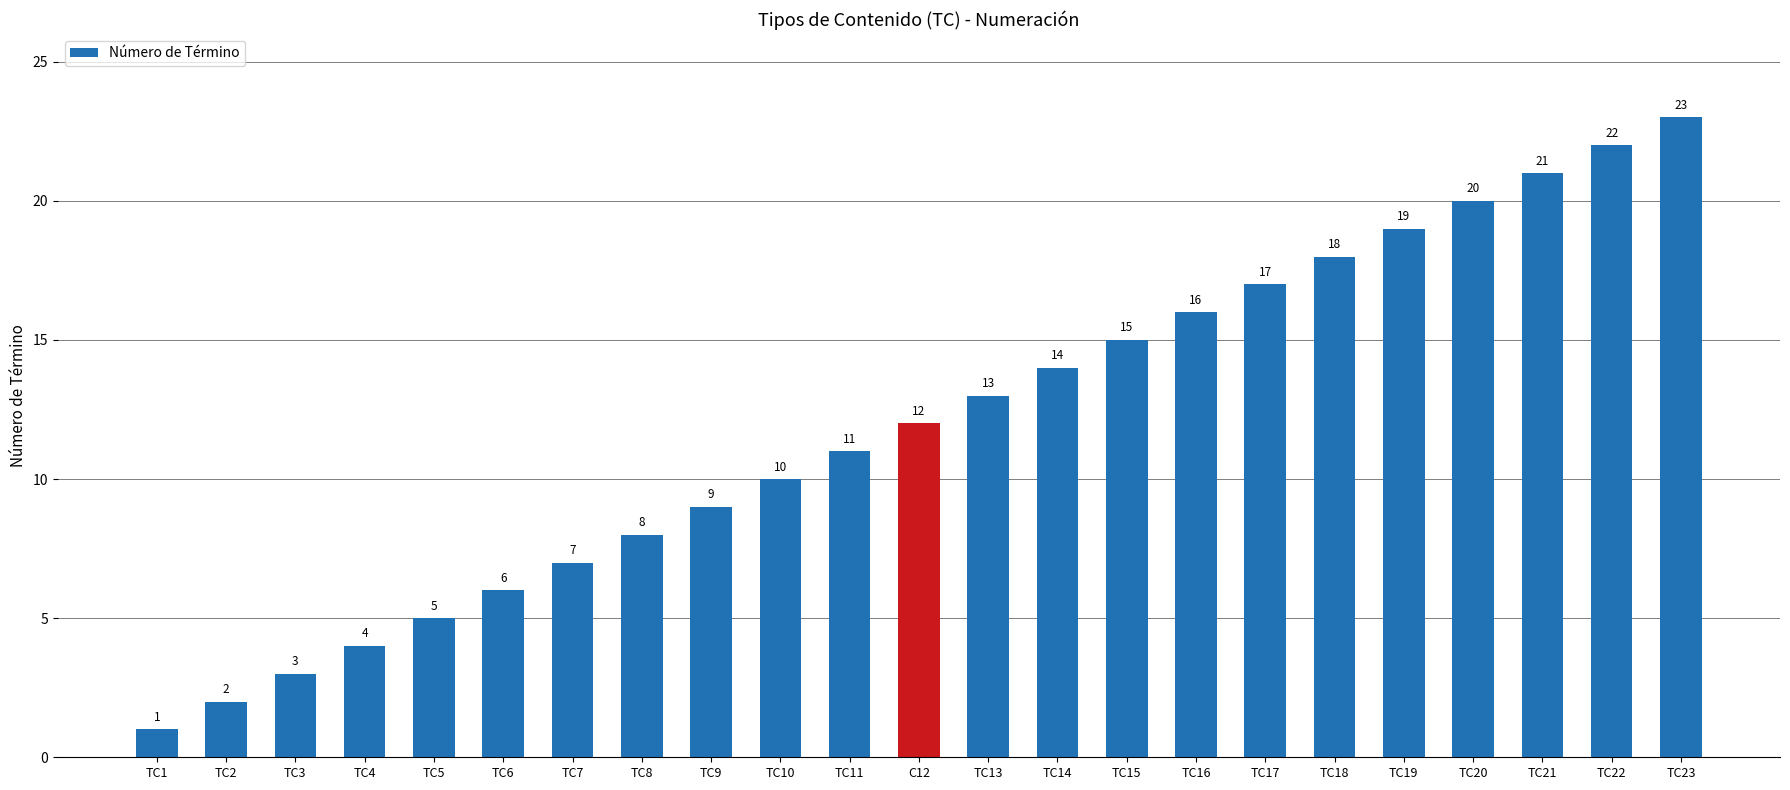

Rank the categories by value from highest to lowest.

TC23, TC22, TC21, TC20, TC19, TC18, TC17, TC16, TC15, TC14, TC13, C12, TC11, TC10, TC9, TC8, TC7, TC6, TC5, TC4, TC3, TC2, TC1